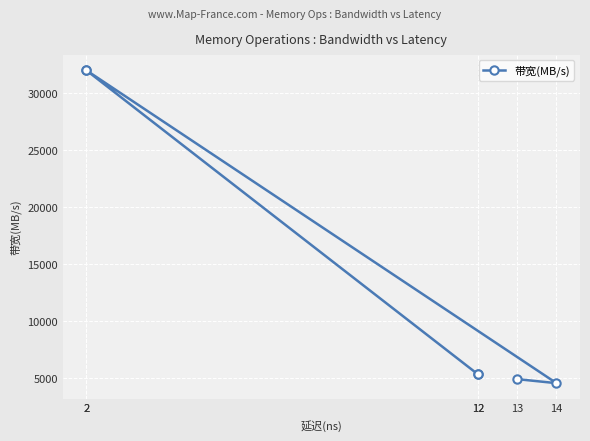

What is the difference between the maximum and minimum values?

27429